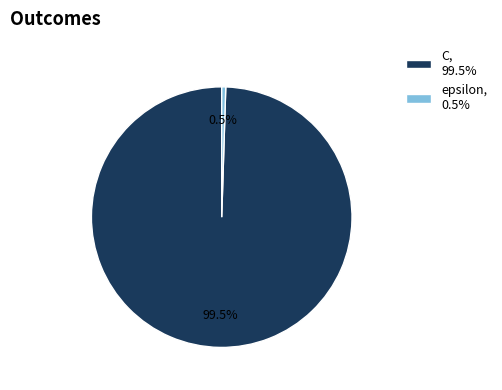

To the nearest percent, what is the difference between the epsilon and C slice percentages?

99%